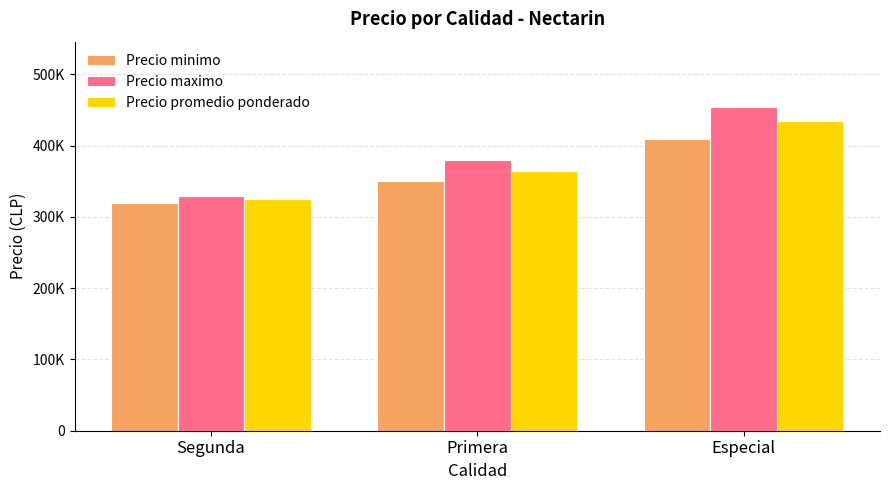

What are all the series names shown in the legend?

Precio minimo, Precio maximo, Precio promedio ponderado